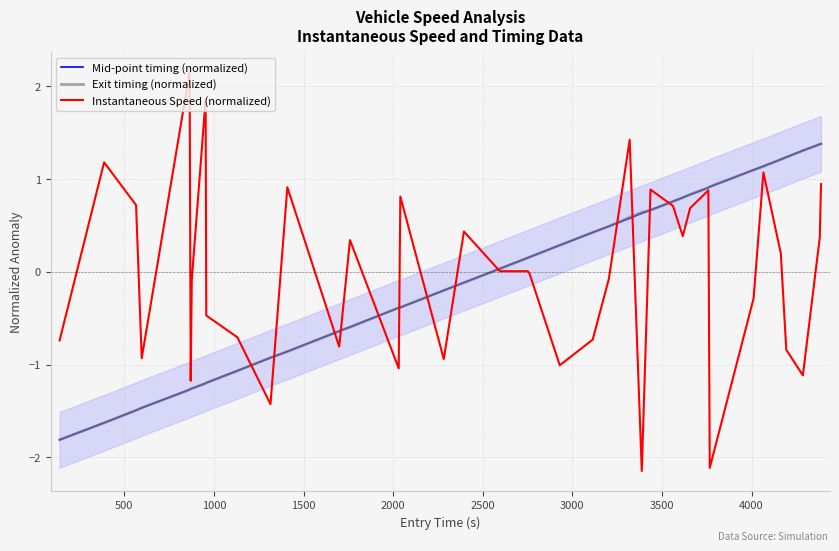

How many positive values does the Instantaneous Speed (normalized) series have?

21